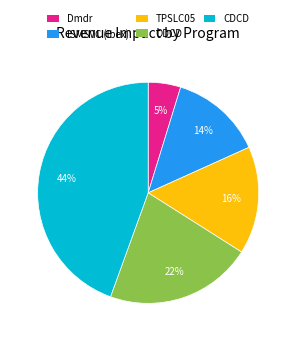

The ODCD slice represents 16% of the pie. True or false?

False